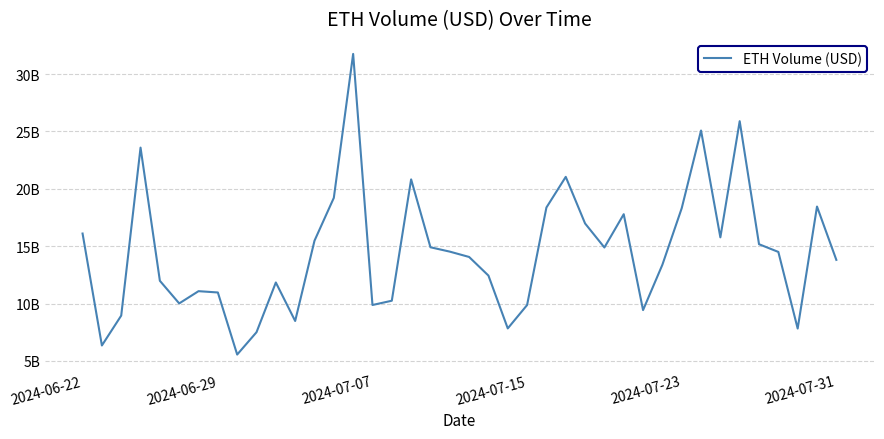

Does the chart have visible grid lines?

Yes